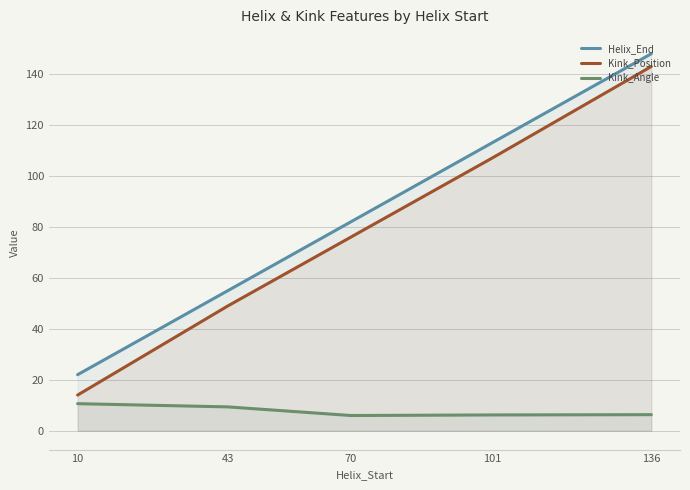

At how many categories does at least one series exceed 96?

2